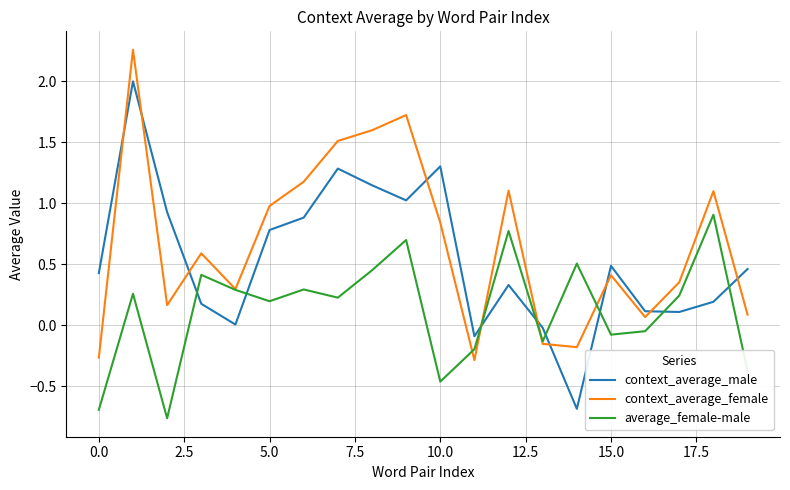

True or false: context_average_male and average_female-male intersect in this chart.

True